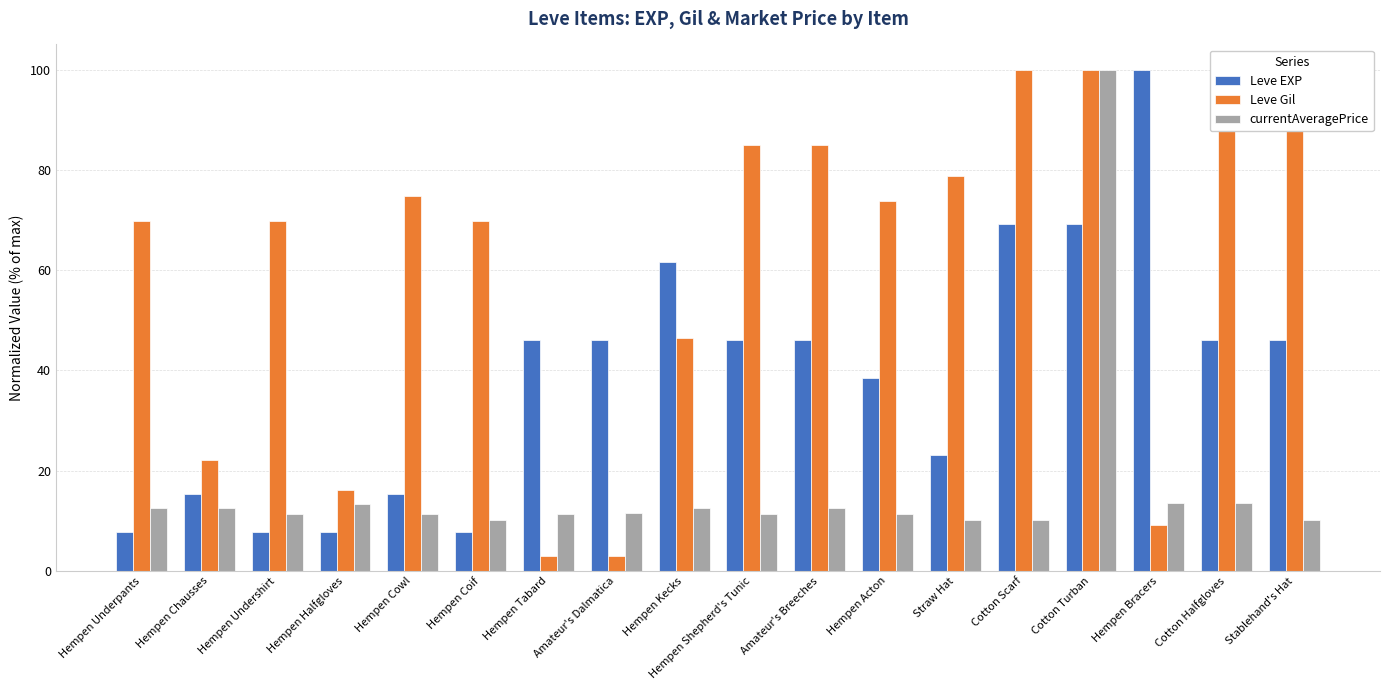

What is the difference between the highest and lowest values at Straw Hat?

68.7